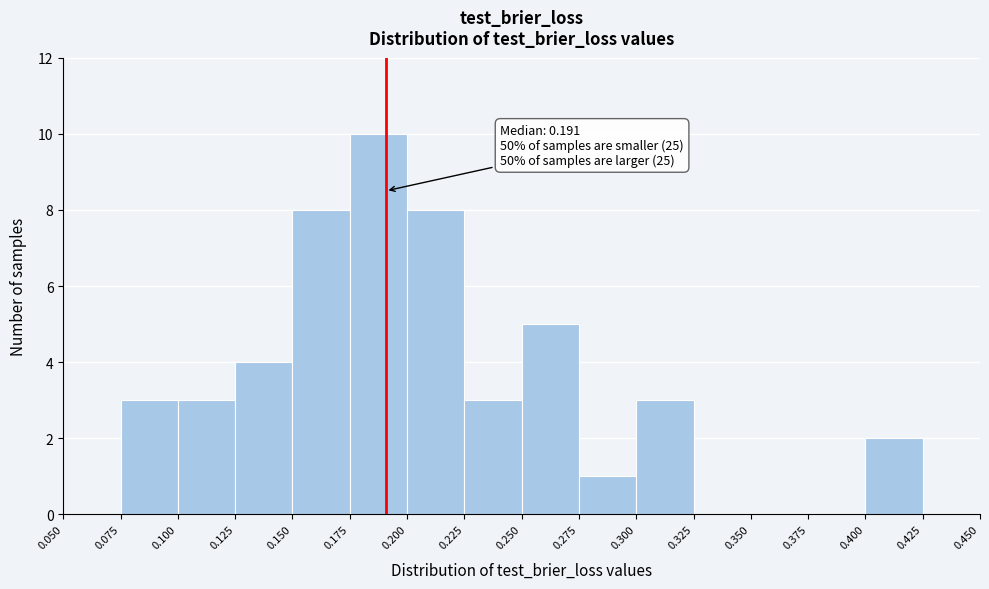

Over which range of the x-axis is the bar tallest?

0.175 to 0.200